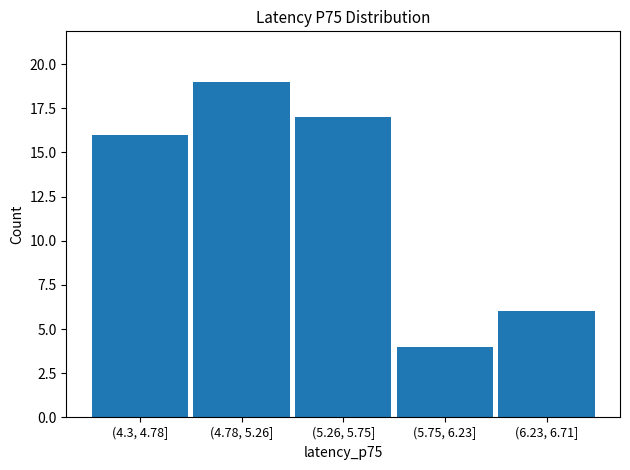

Reading left to right, transcribe all the data shown in this chart.

16	19	17	4	6